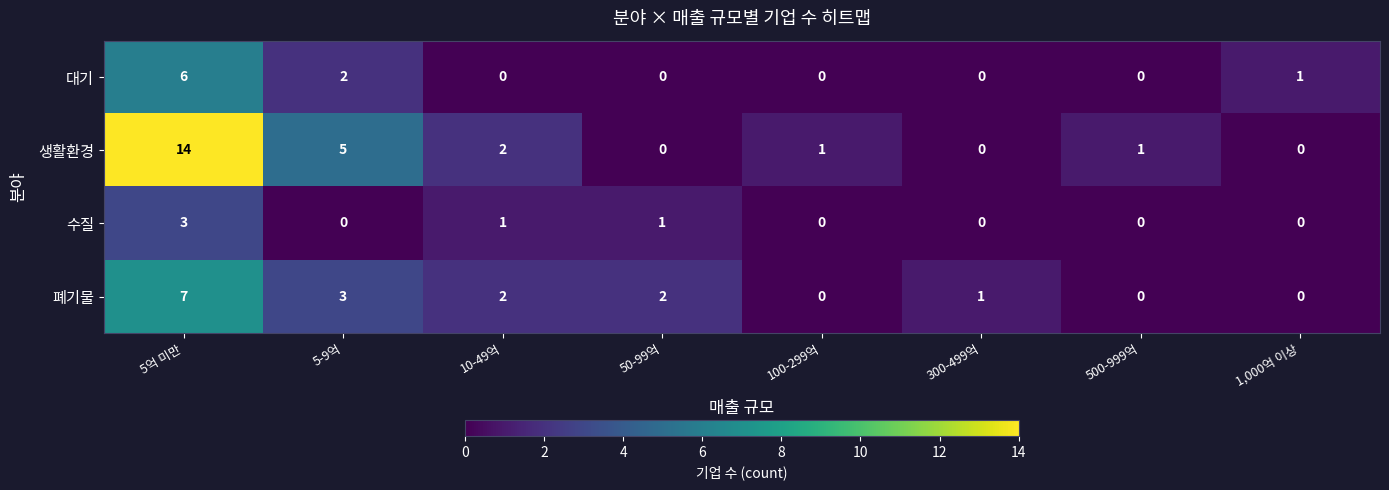

Is it true that 수질 equals 1 at 10-49억?

True